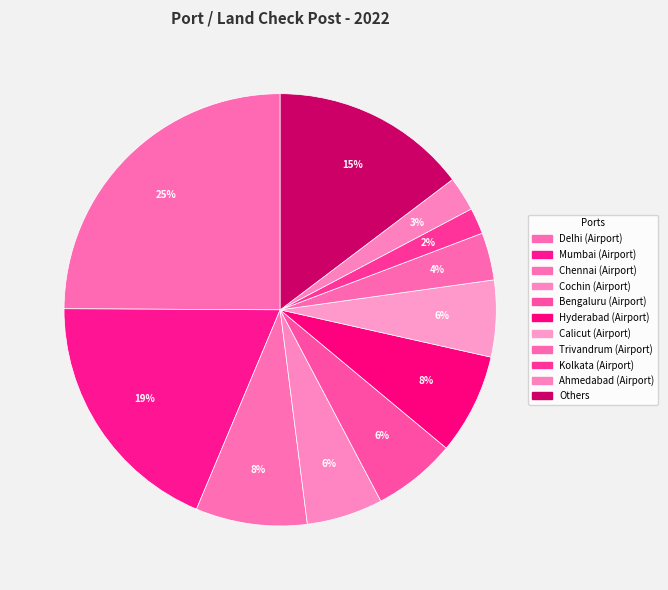

Which slice is the largest?

Delhi (Airport)